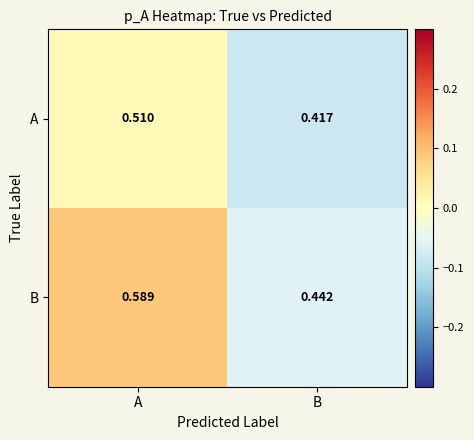

At which category does the chart reach its minimum across all series?

B